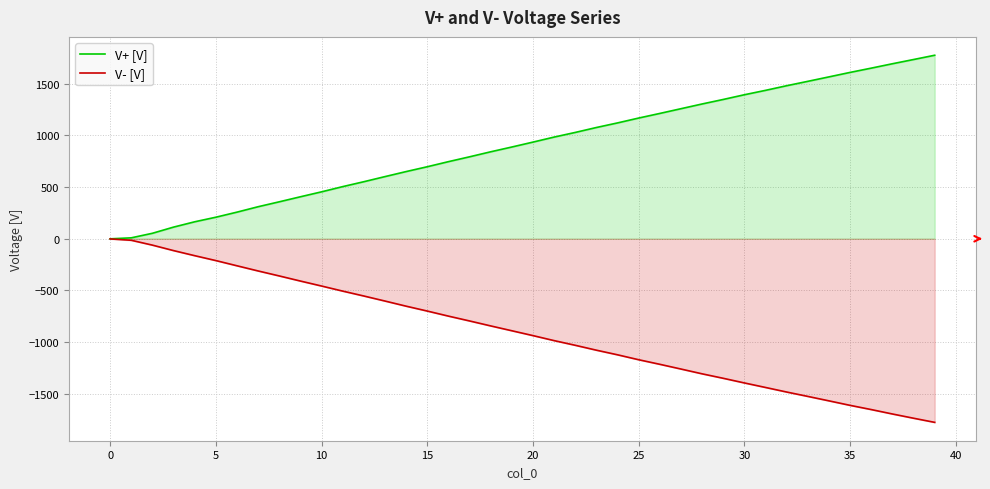

True or false: V- [V] and V+ [V] cross at least once.

False